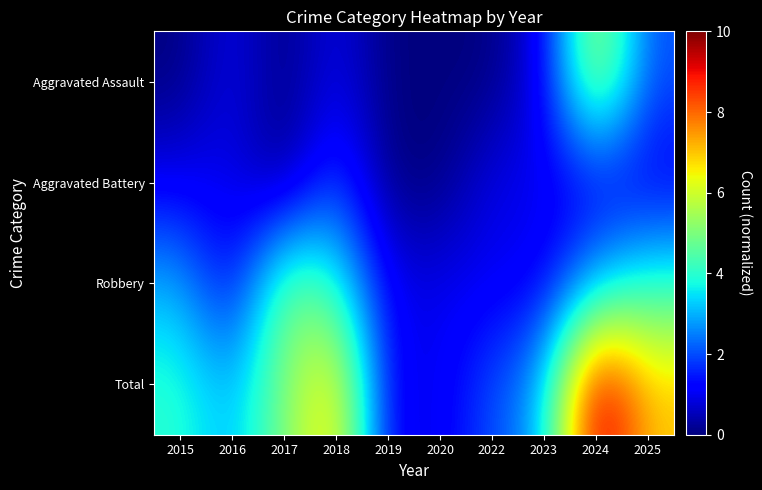

What is the total value across all series at 2017?

10